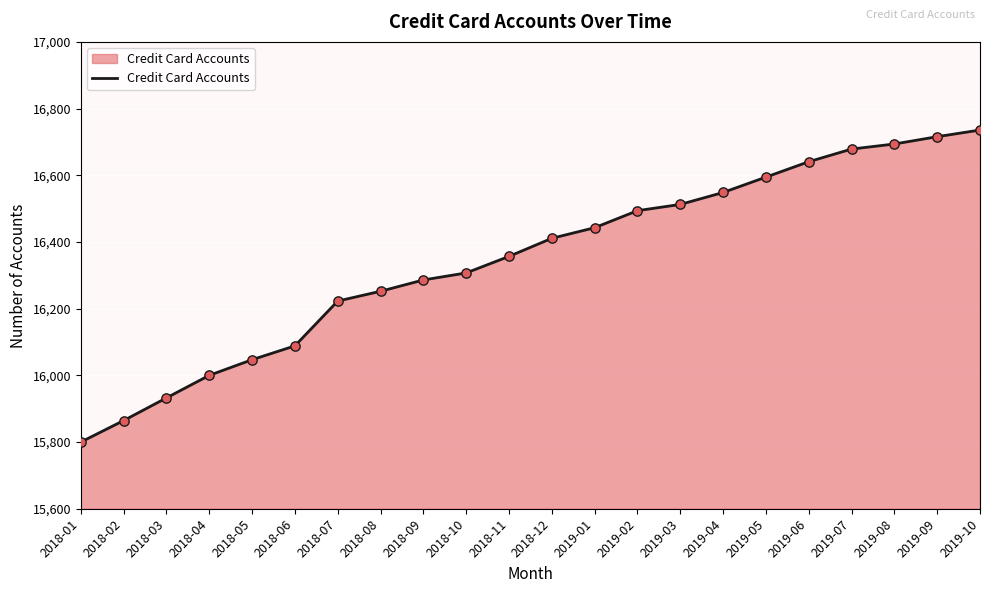

Which has a higher value, 2019-08 or 2019-07?

2019-08